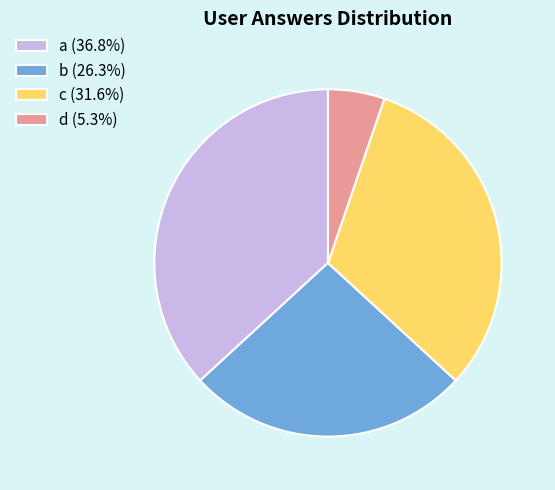

Does any single category account for the majority?

No